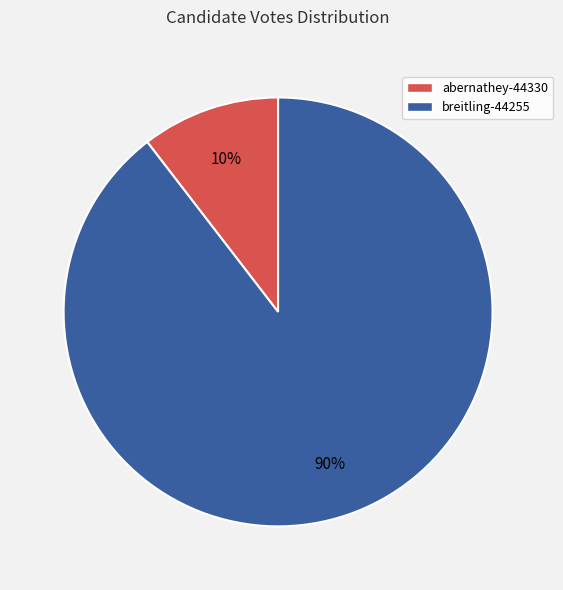

Combined, do breitling-44255 and abernathey-44330 account for over 50%?

Yes